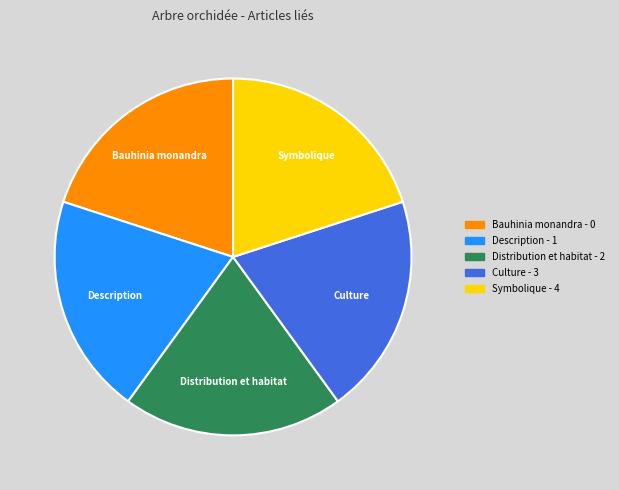

Approximately how many times larger is the value at Description compared to Culture?

1.0